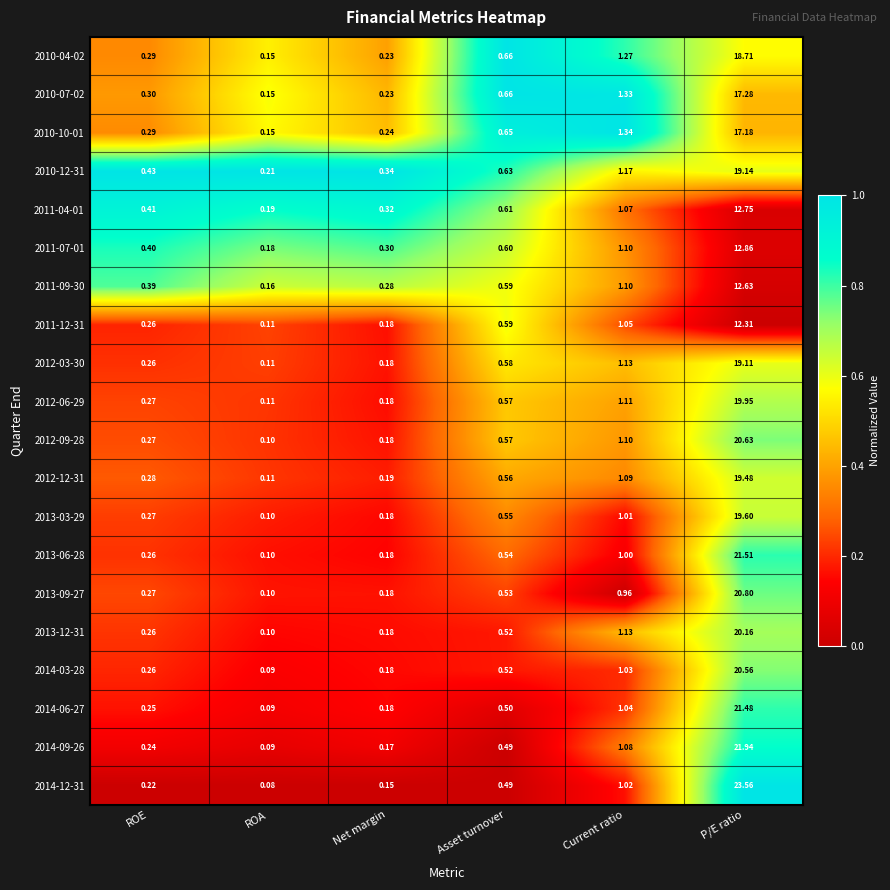

Which category has the highest value across all series?

P/E ratio